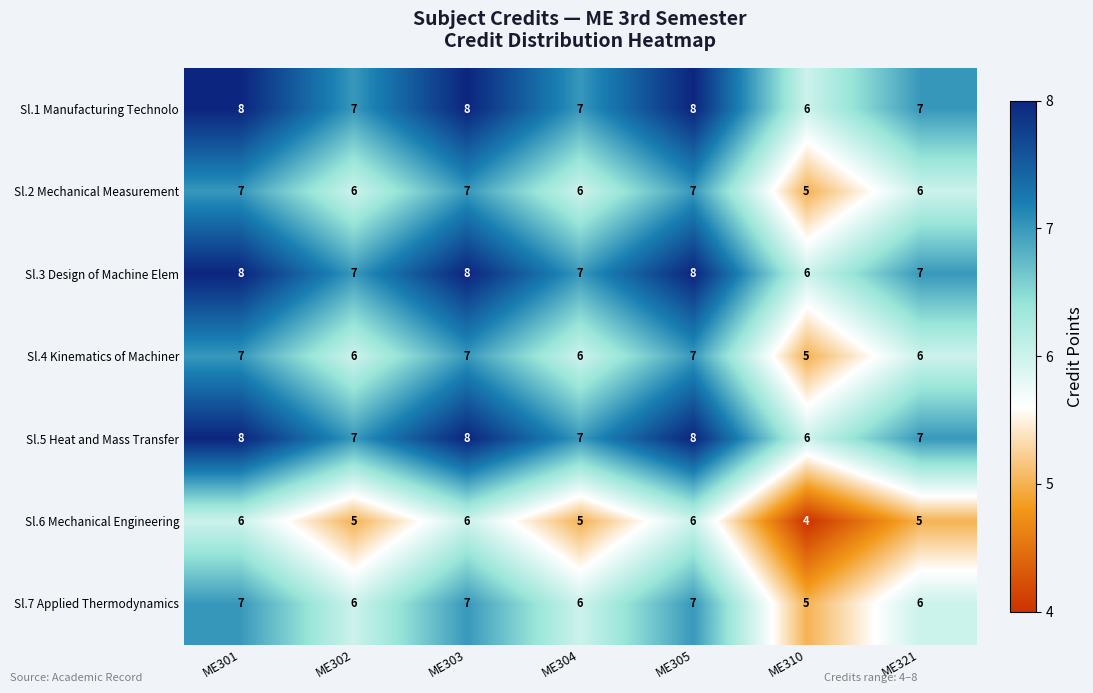

What is the smallest value displayed?

4